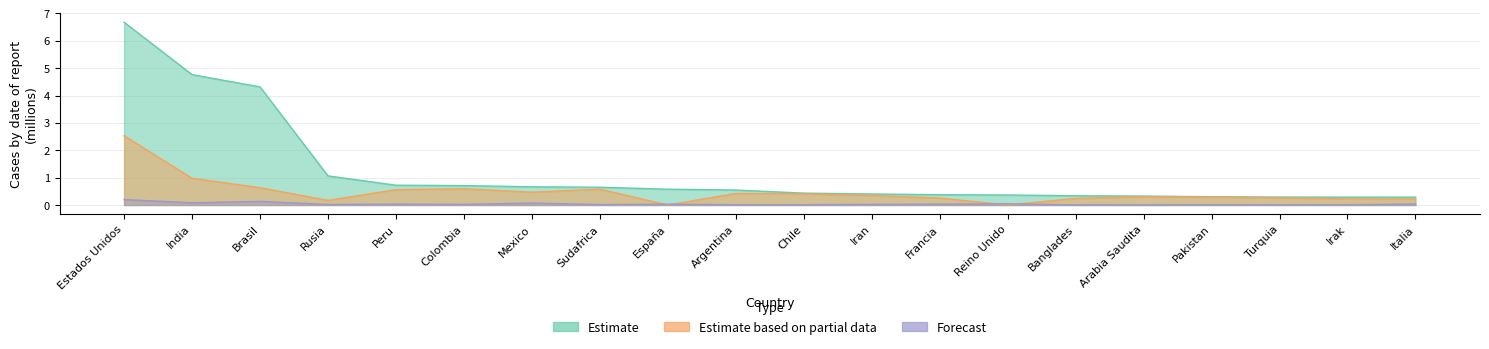

At which label does Forecast reach its minimum?

Arabia Saudita